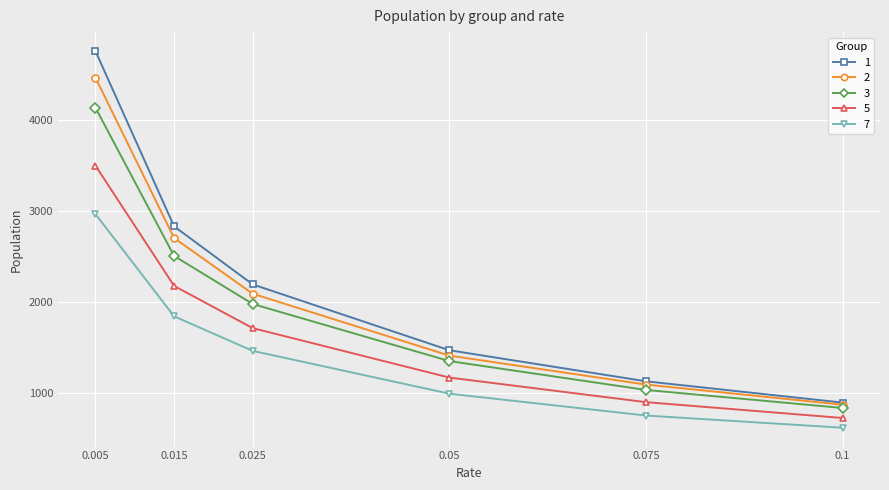

Between 0.05 and 0.1, which series saw the biggest shift?

1